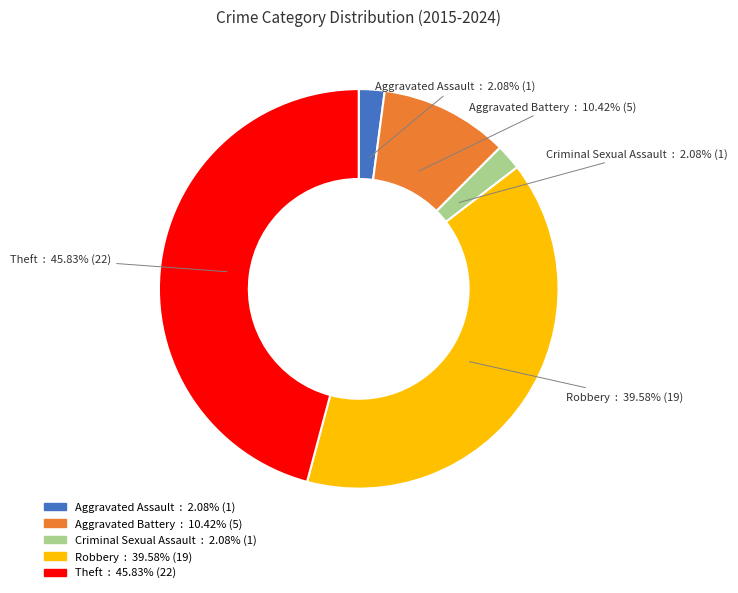

Does Criminal Sexual Assault represent more than half of the total?

No